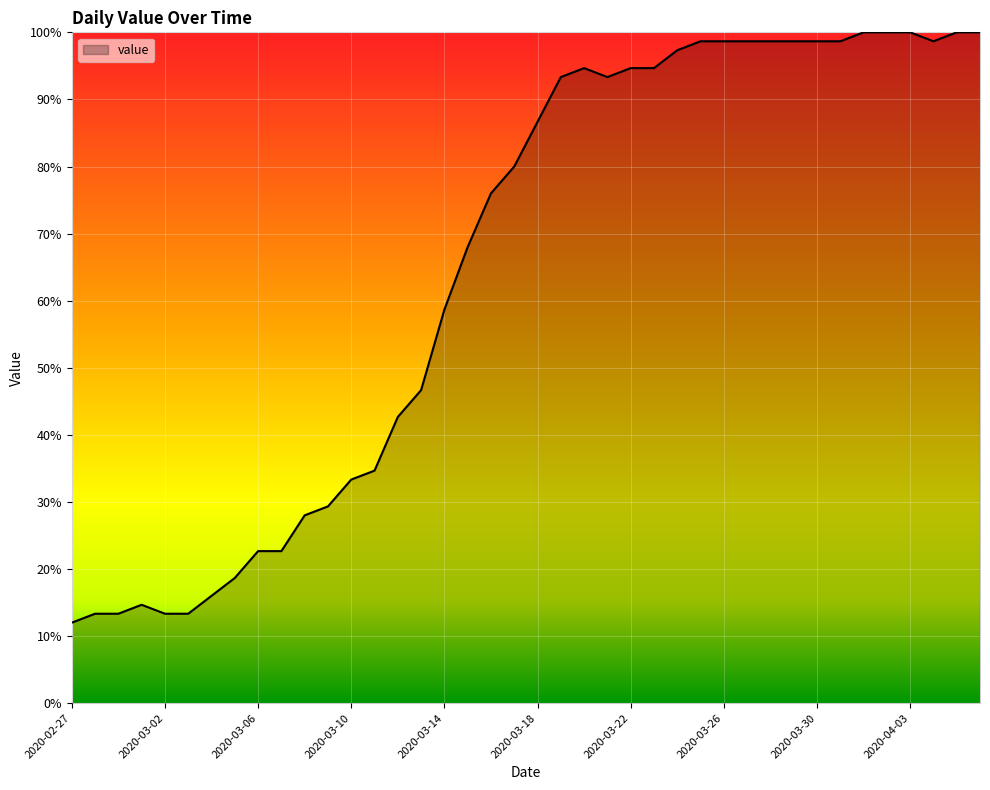

What is the sum of all values?

2601.3